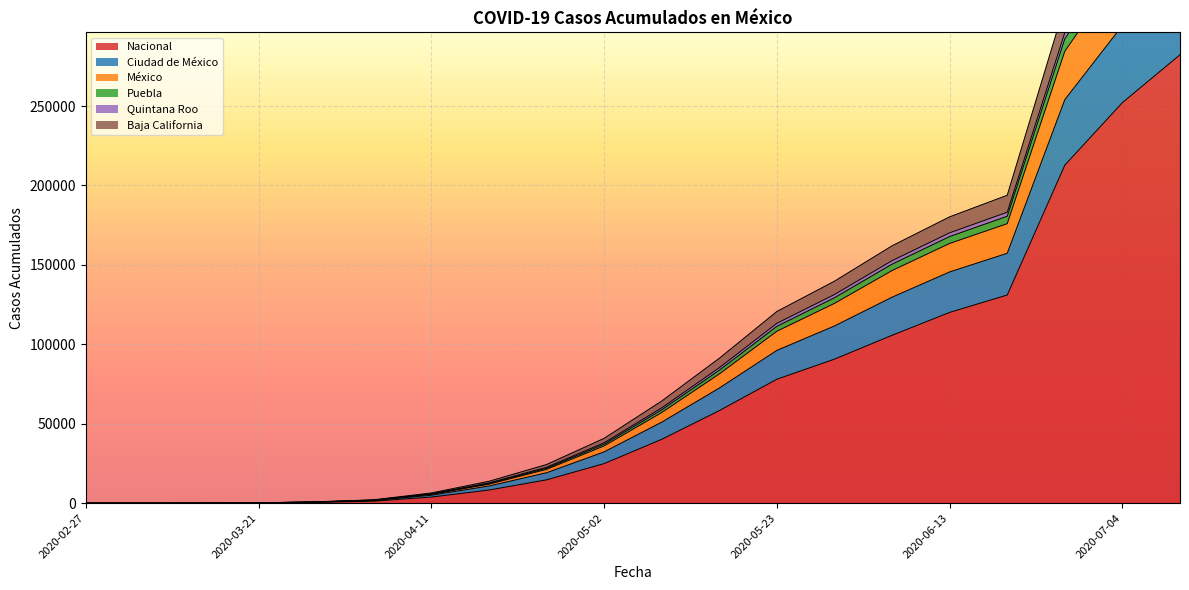

What position from the right is 2020-05-09?

10